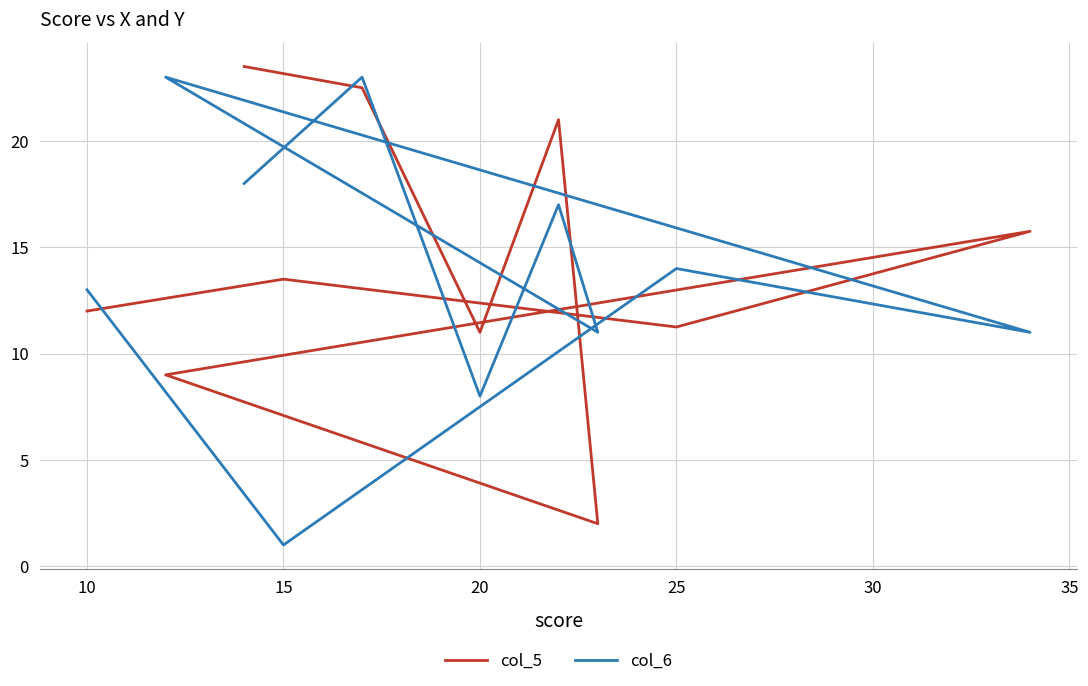

What is the sum of all col_6 values?

139.0